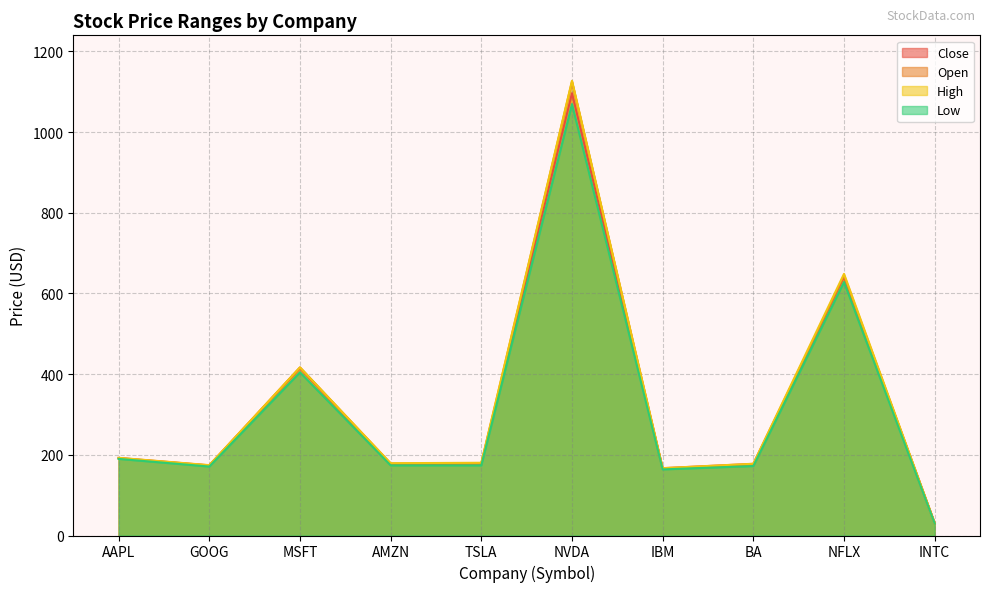

Where is Close nearest to the value 563?

NFLX